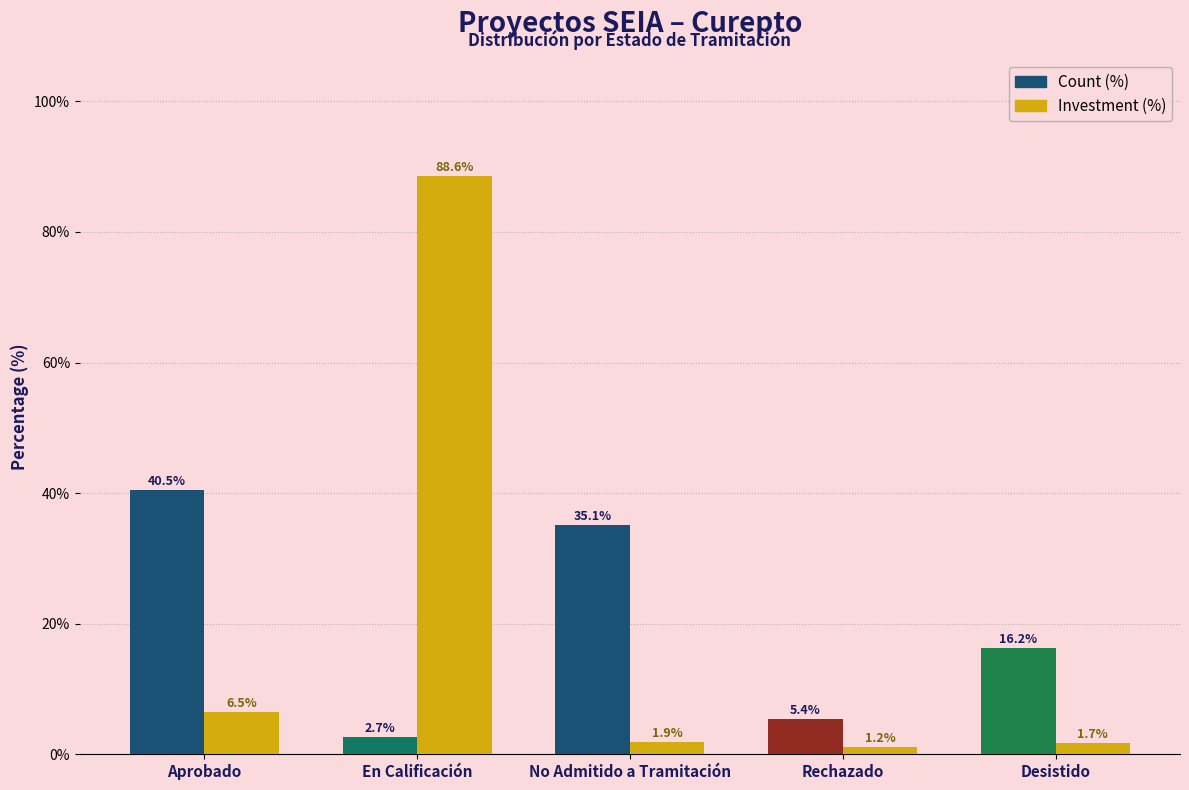

What is the smallest value displayed?

1.2